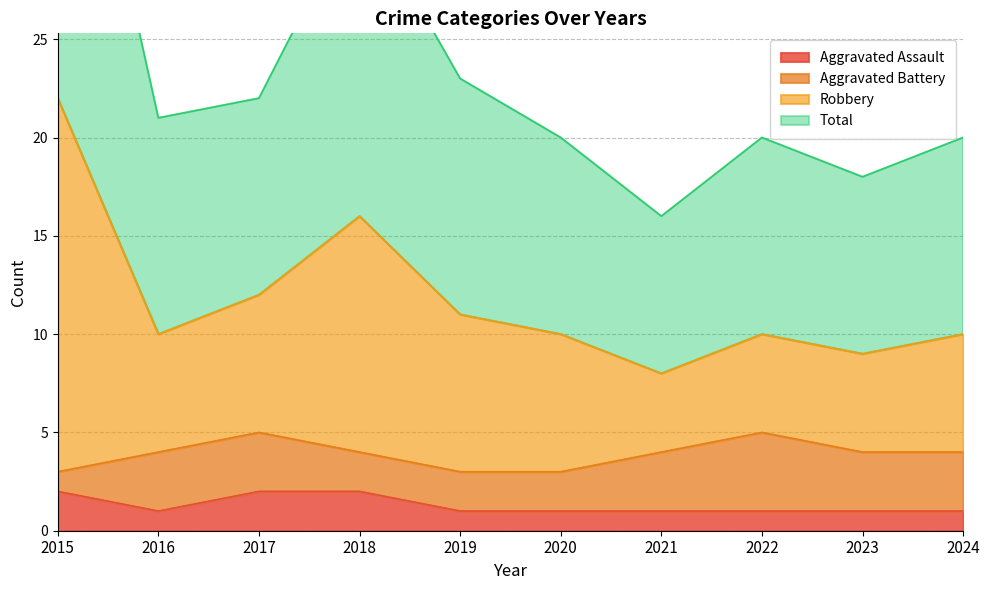

The Aggravated Assault series shows 1 at 2020. True or false?

True